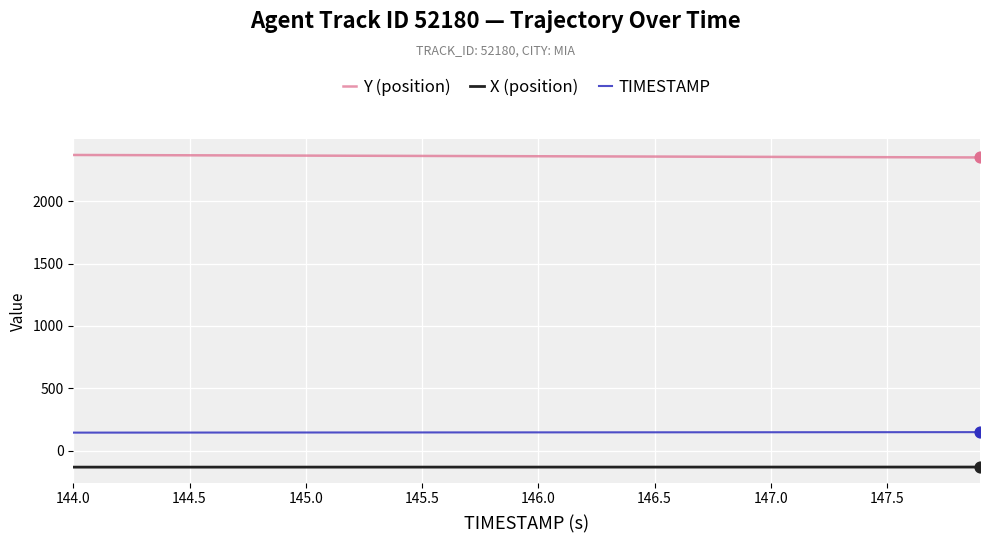

Which series has the largest total across all categories?

Y (position)